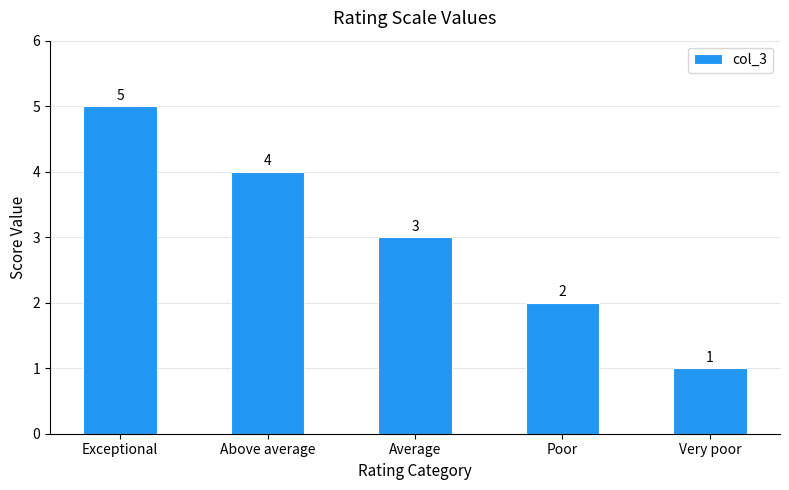

What is the label of the 2nd bar from the left?

Above average